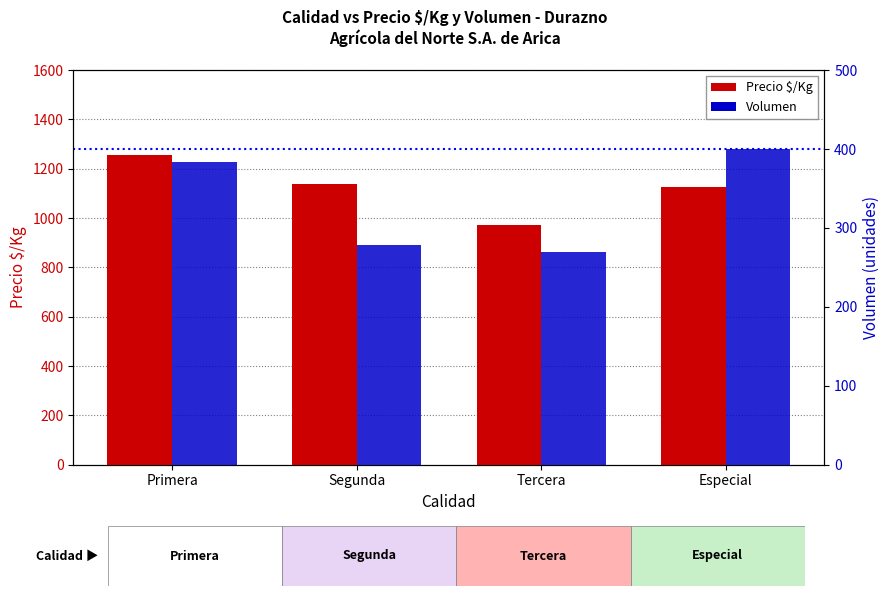

At which category is the sum across all series the highest?

Primera